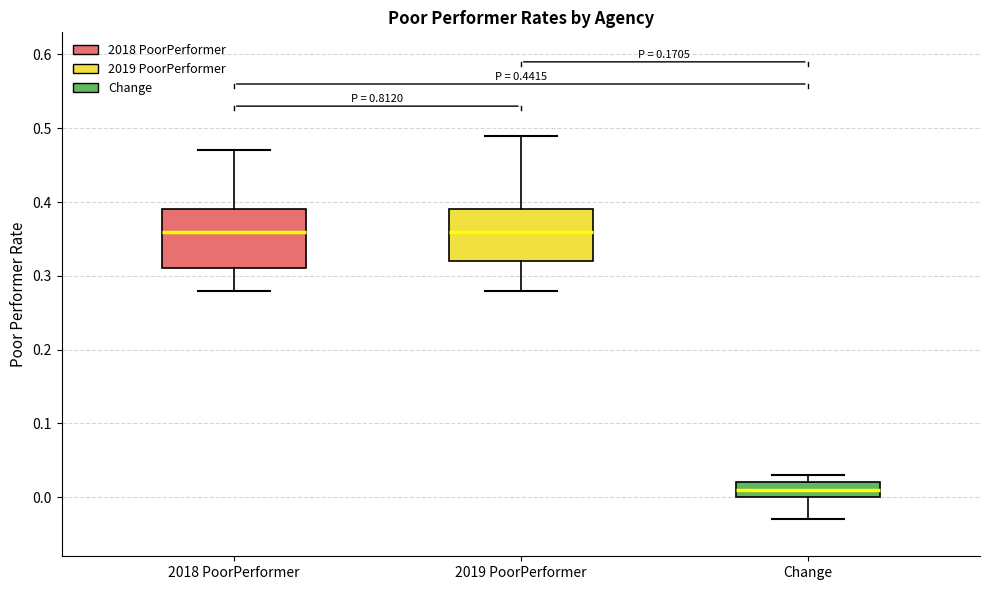

Which box is the tallest, from its lower edge to its upper edge?

2018 PoorPerformer